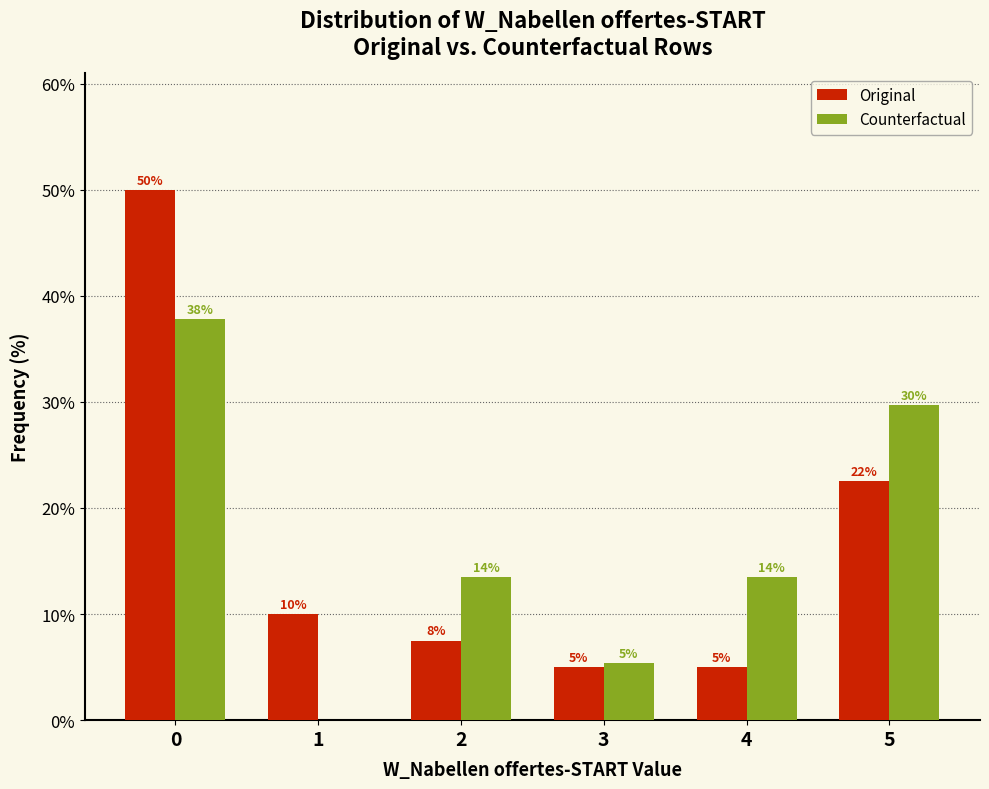

What is the maximum value shown in the chart?

50.0